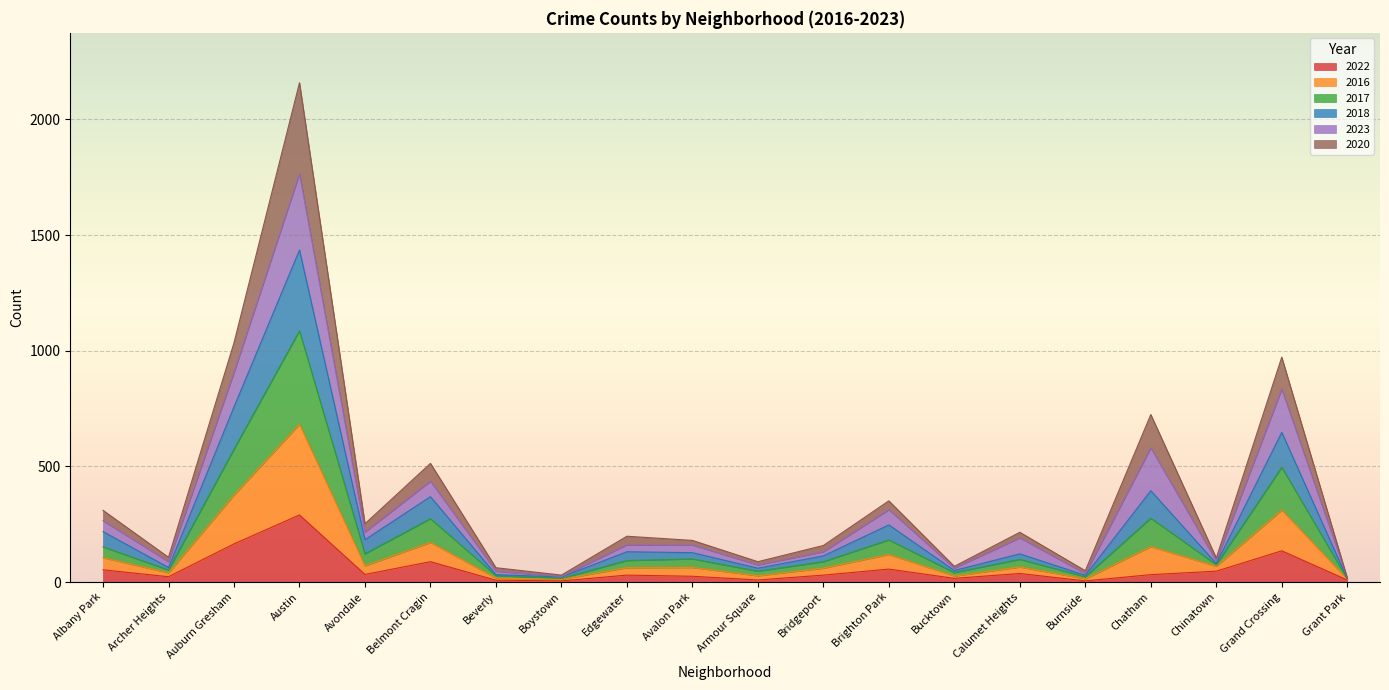

The 2016 series shows 297 at Calumet Heights. True or false?

False